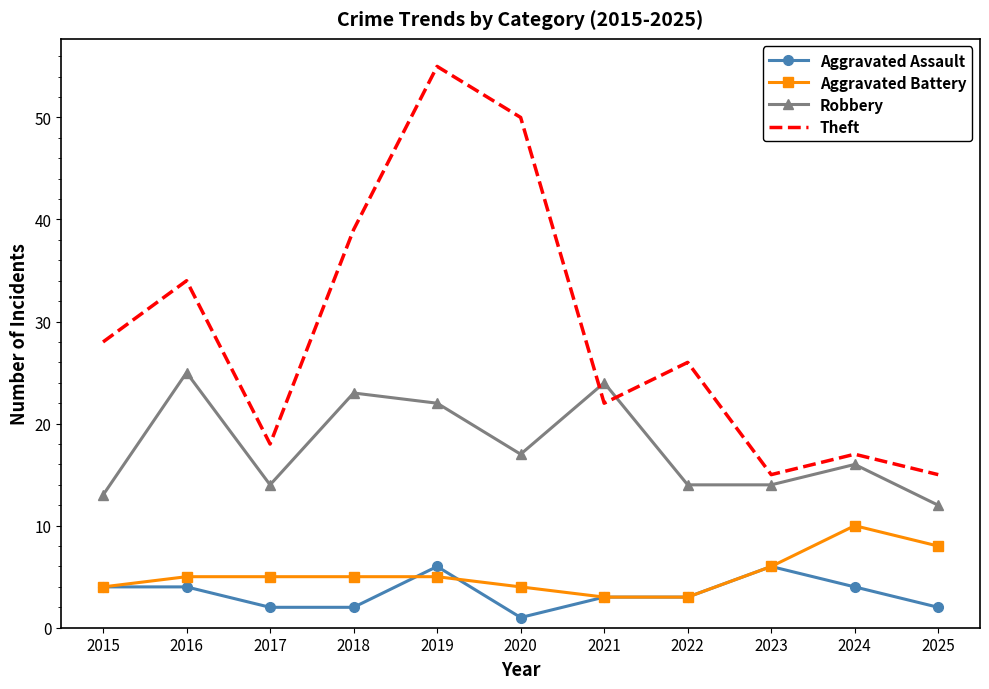

What is the maximum value shown in the chart?

55